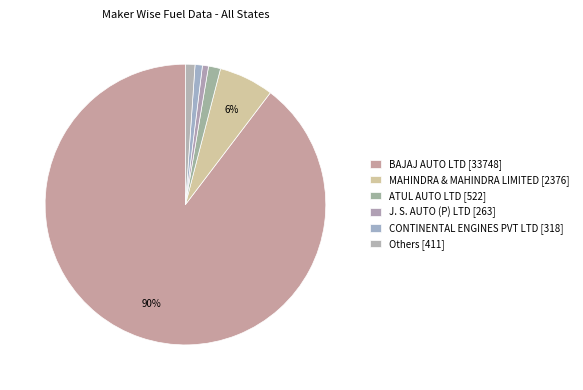

What portion of the pie excludes ATUL AUTO LTD?

98.6%